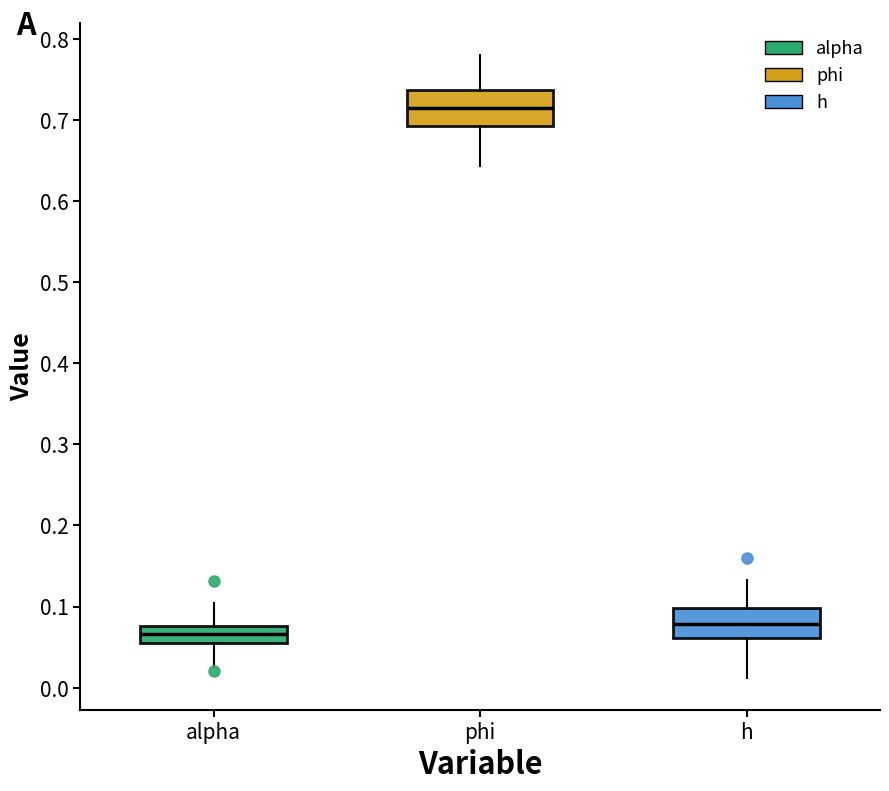

Reading left to right, read every box against the y-axis: the position of its median line, the range the box covers, and the ends of its whiskers. The values are not printed on the chart, so give them approximately, as read against the axis.

alpha: median 0.07, box 0.05 to 0.08, whiskers 0.03 to 0.10
phi: median 0.71, box 0.69 to 0.74, whiskers 0.64 to 0.78
h: median 0.08, box 0.06 to 0.10, whiskers 0.01 to 0.13